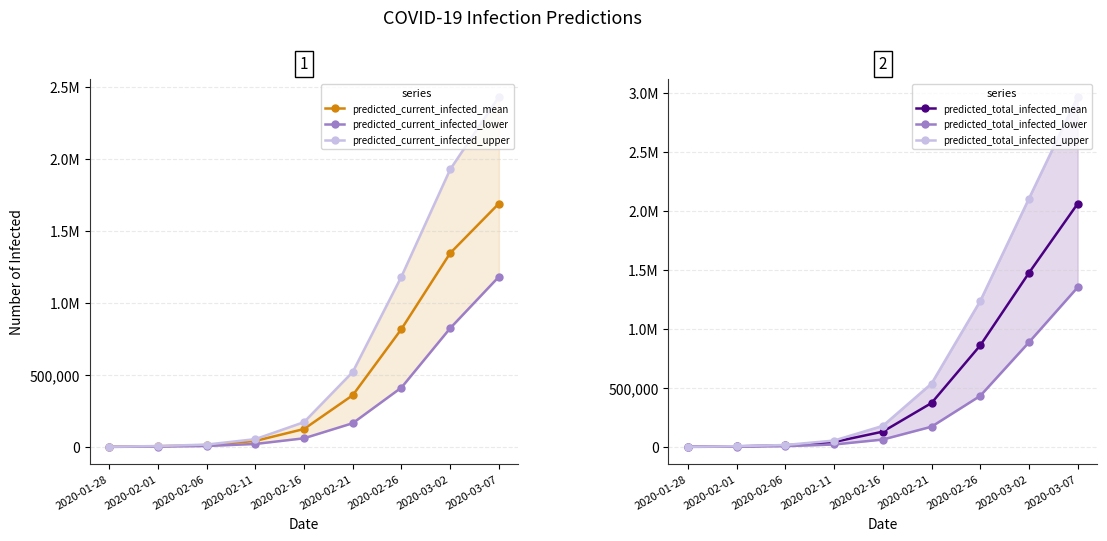

What is the label of the 3rd point from the right?

2020-02-26